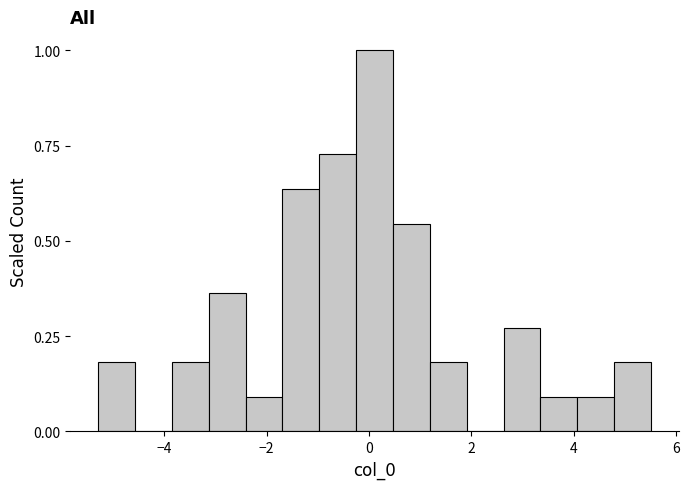

Read against the x-axis, roughly where is the centre of the tallest bar?

0.2